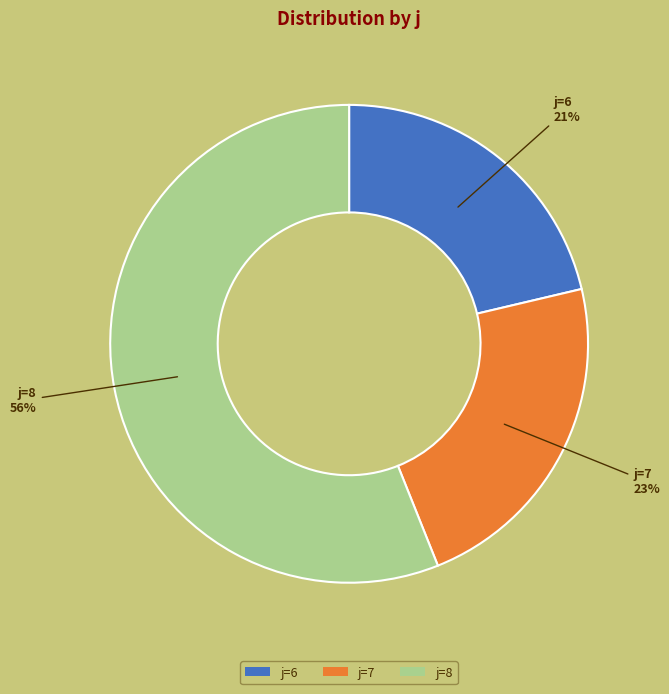

Which slice is the largest?

j=8